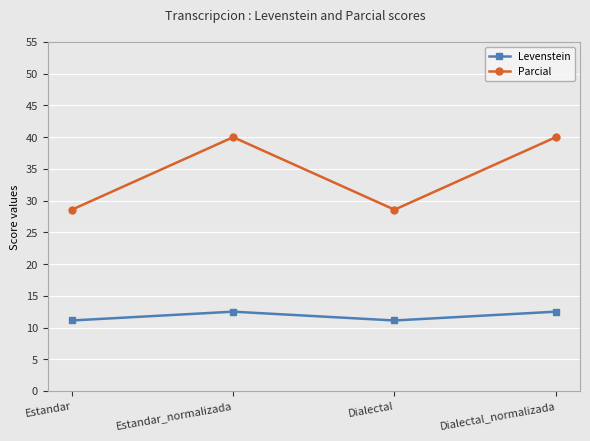

Where is the first local maximum for Parcial?

Estandar_normalizada